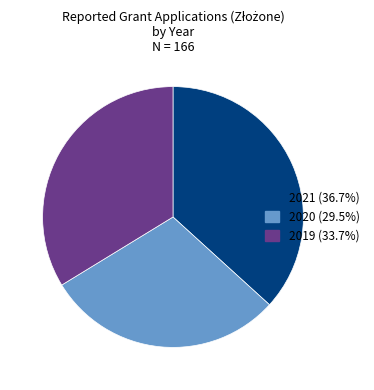

Is there any slice that represents more than half of the pie?

No